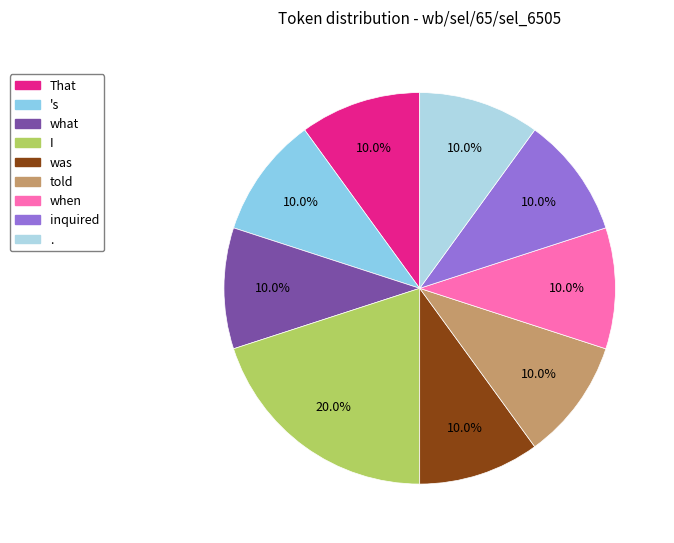

To the nearest percent, what is the combined percentage of when and told?

20%